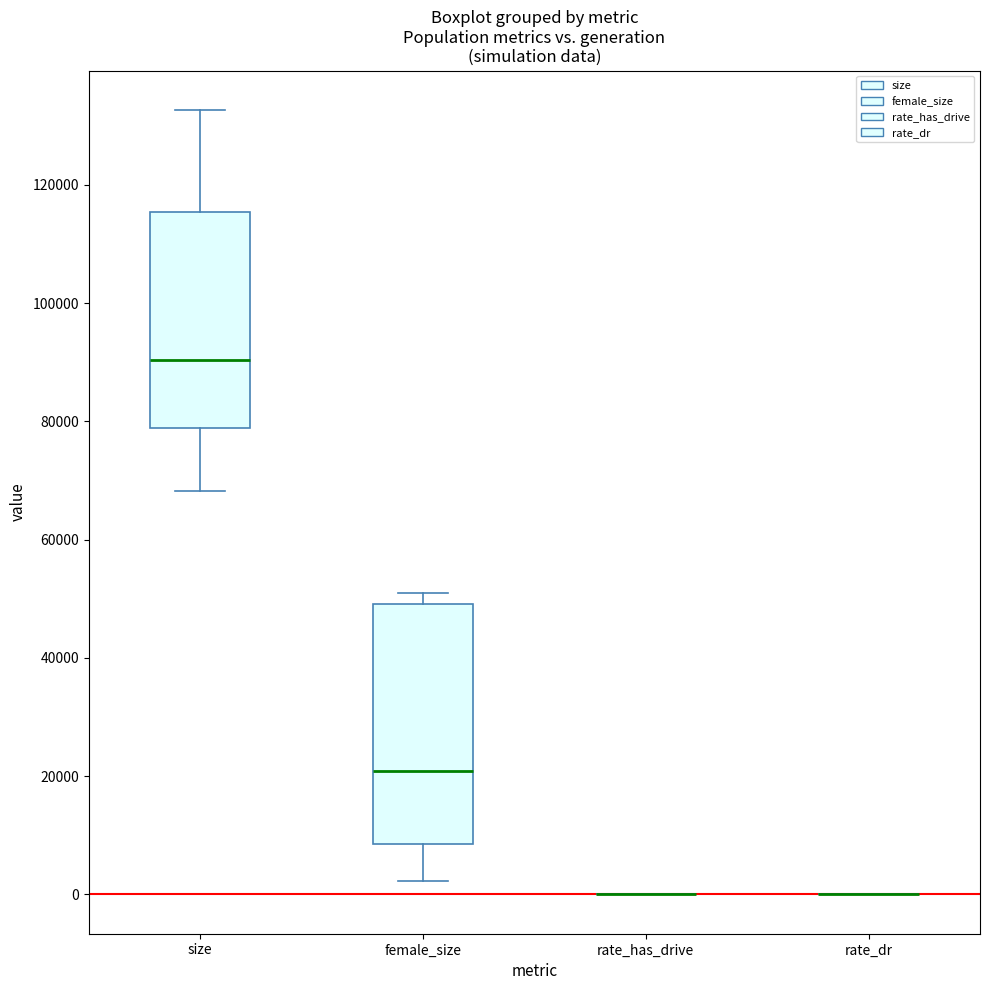

Reading left to right, read every box against the y-axis: the position of its median line, the range the box covers, and the ends of its whiskers. The values are not printed on the chart, so give them approximately, as read against the axis.

size: median 90000, box 78000 to 116000, whiskers 68000 to 132000
female_size: median 20000, box 8000 to 50000, whiskers 2000 to 50000 (just above the box's upper edge)
rate_has_drive: box collapsed to a line at 0, whiskers 0 to 0
rate_dr: box collapsed to a line at 0, whiskers 0 to 0